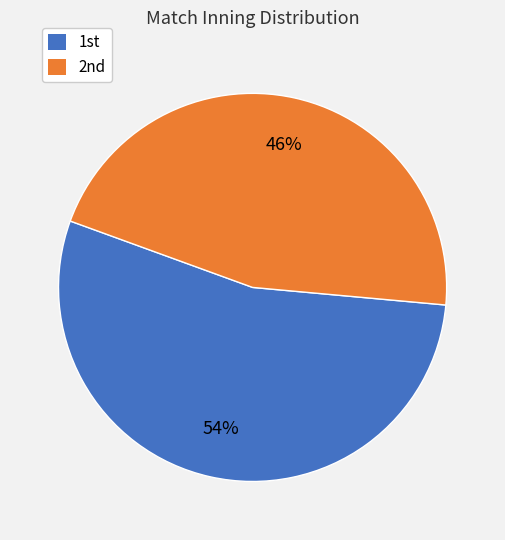

Count the number of slices in the pie.

2